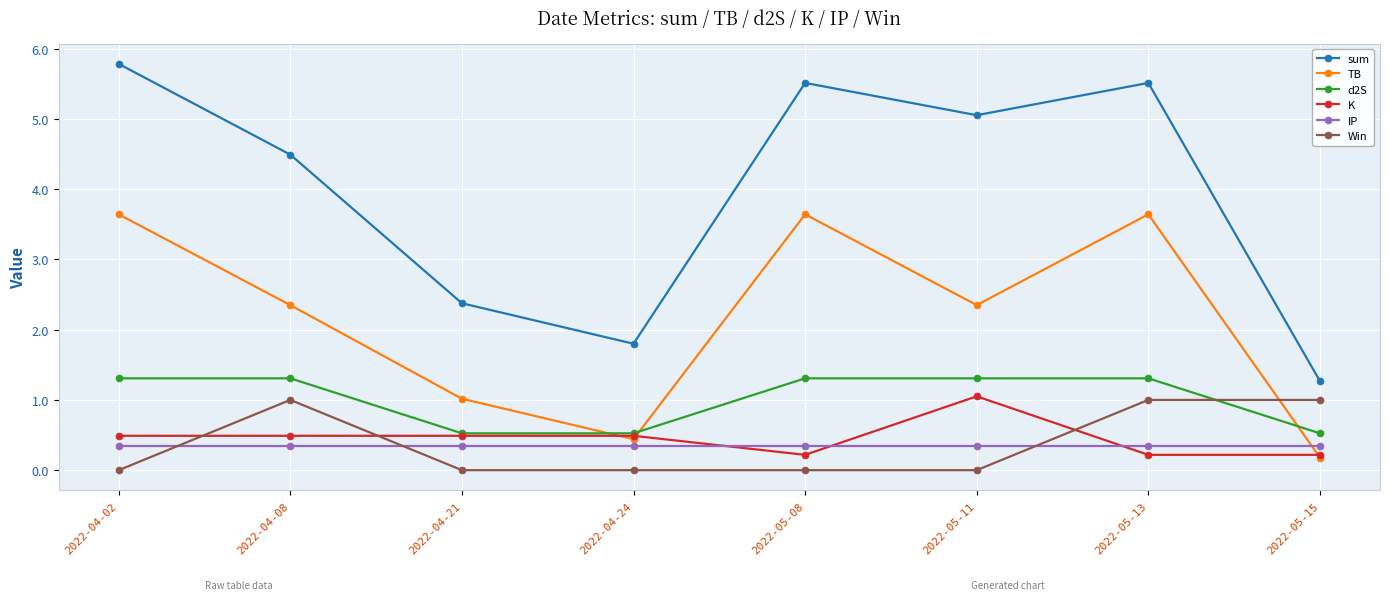

Does the chart have visible grid lines?

Yes